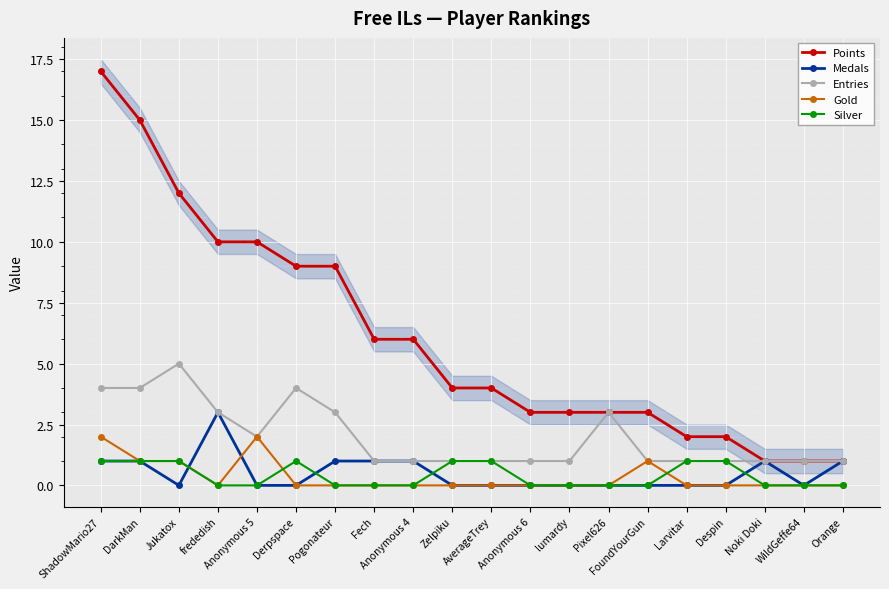

At which category does Silver reach its first local peak?

Derpspace